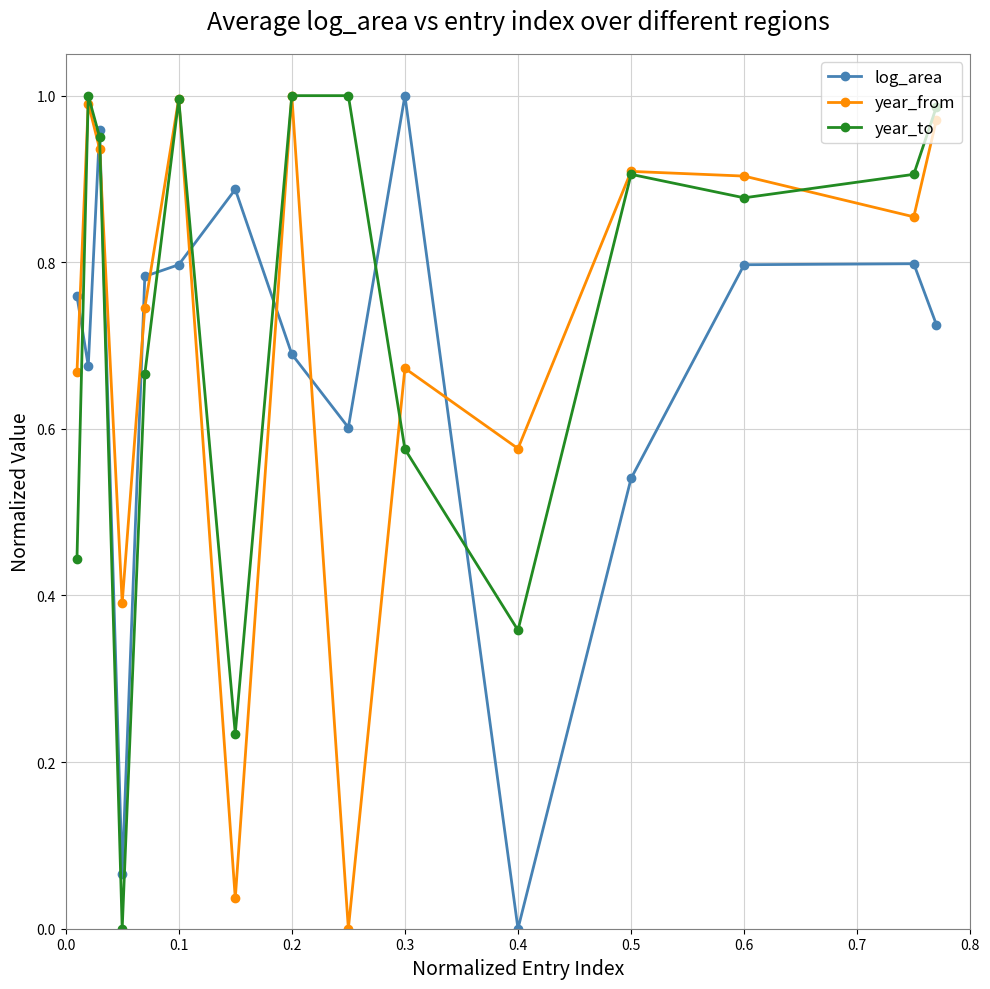

True or false: log_area has more than 0 interior local peaks.

True